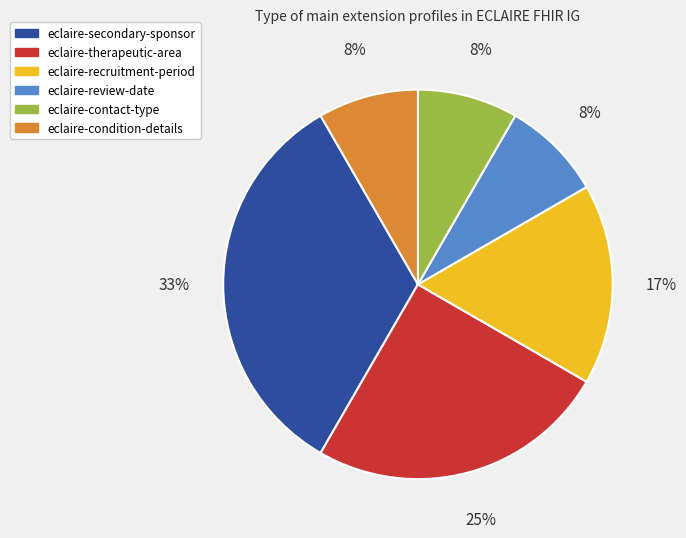

How many slices are in this pie chart?

6